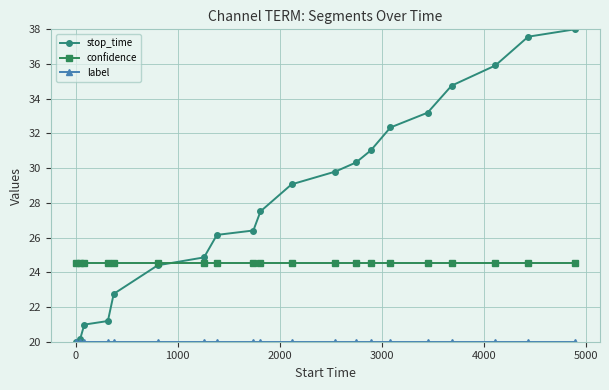

Which series has the largest range (max minus min)?

stop_time